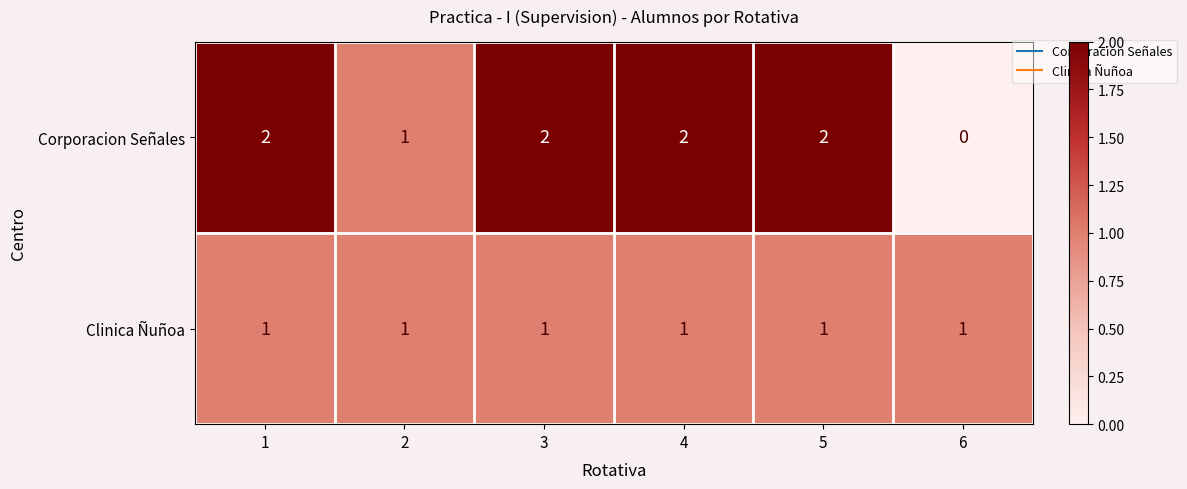

What is the total value across all series at 5?

3